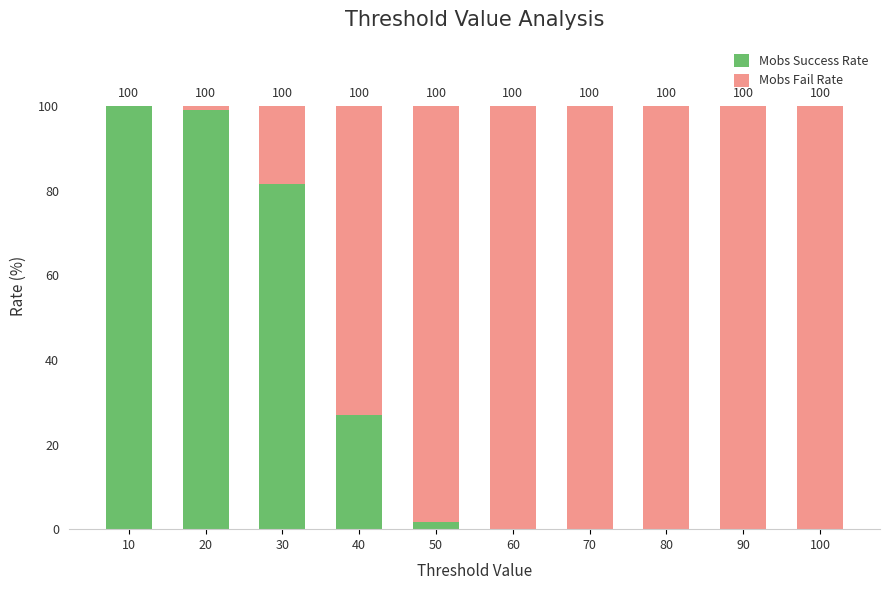

The Mobs Success Rate series shows 13.5 at 40. True or false?

False